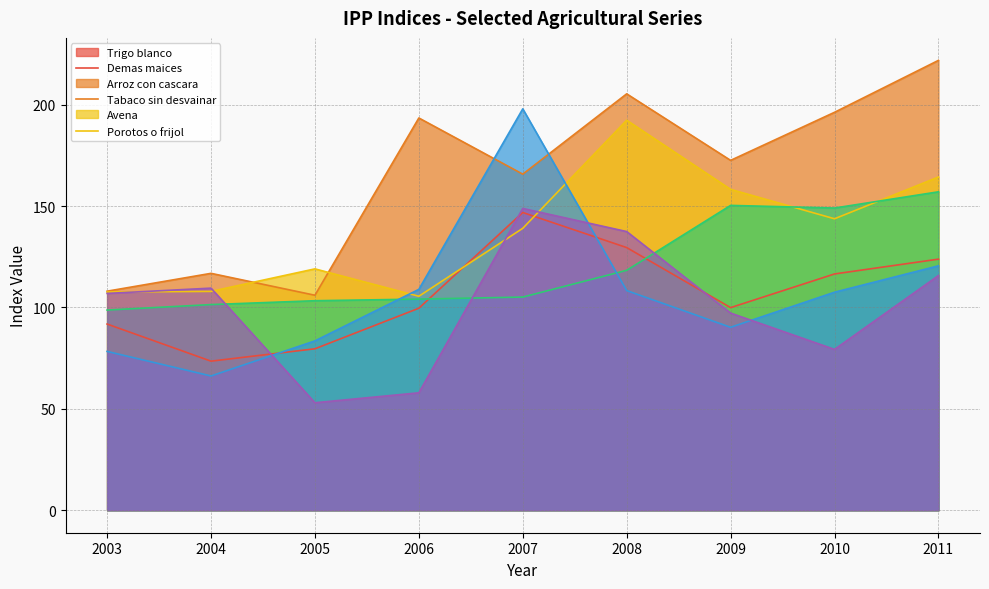

What is the value of the tabaco sin desvainar point at the 6th from the left?

118.3